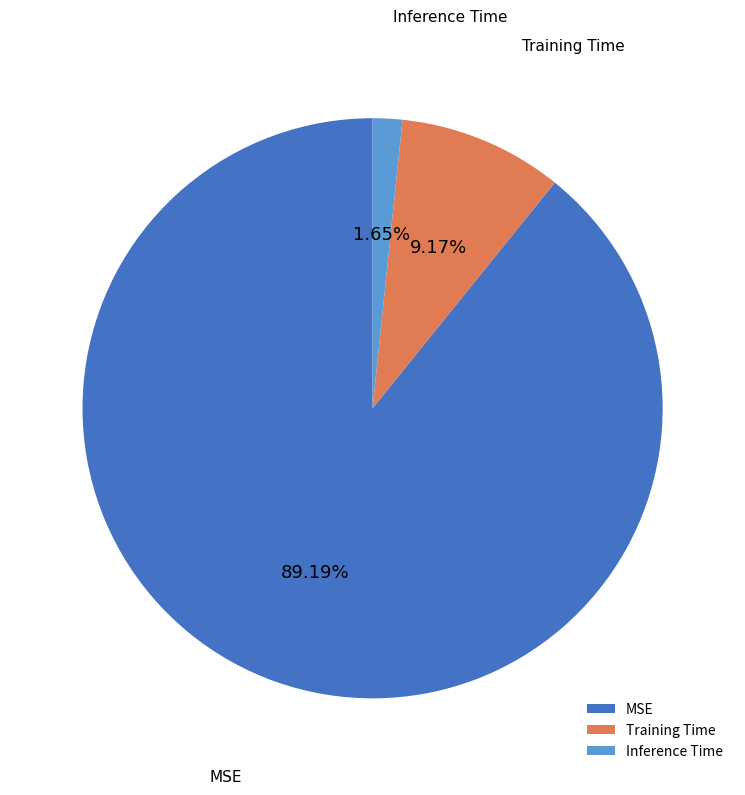

Does any single category account for the majority?

Yes